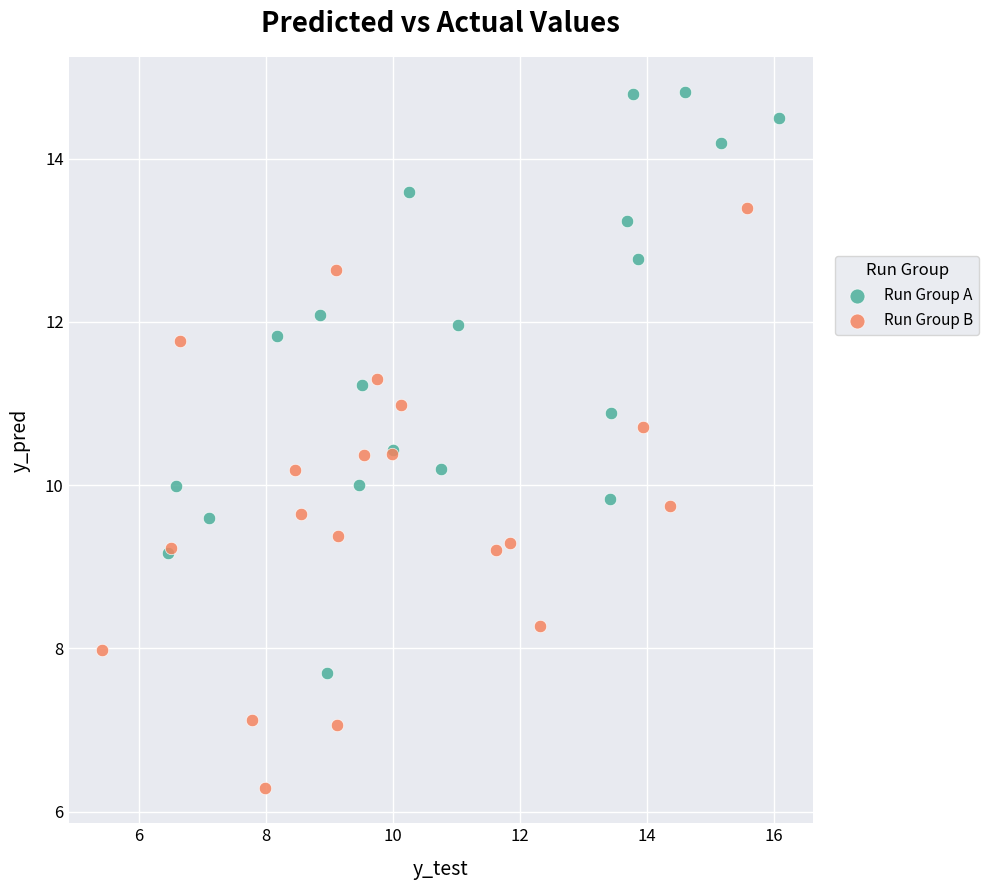

Which series reaches the minimum Y coordinate?

Run Group B